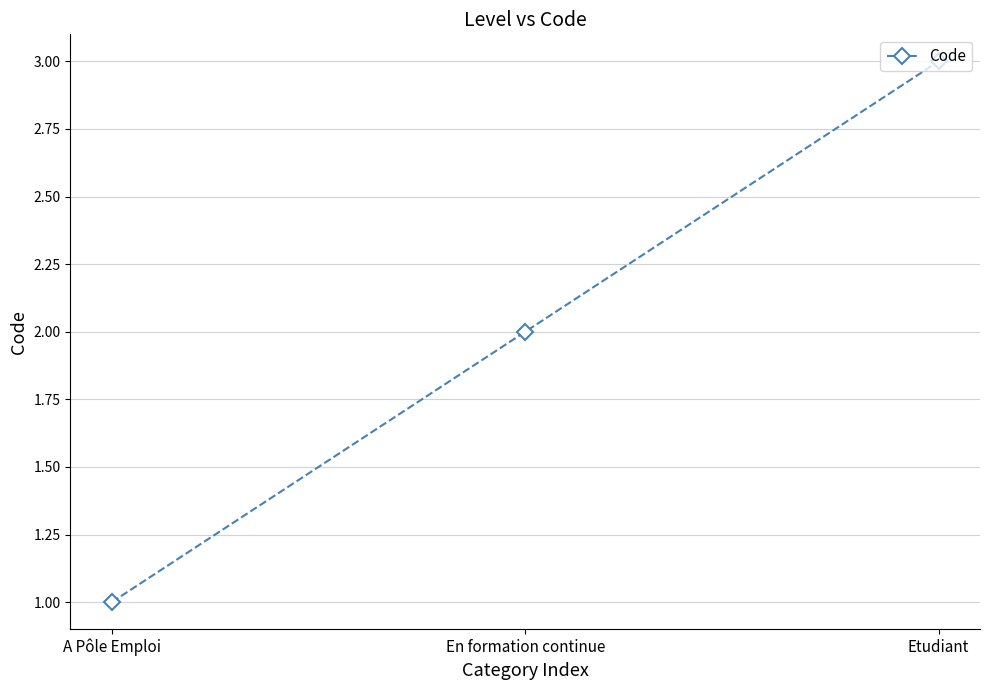

What is the change in value from A Pôle Emploi to Etudiant?

+2